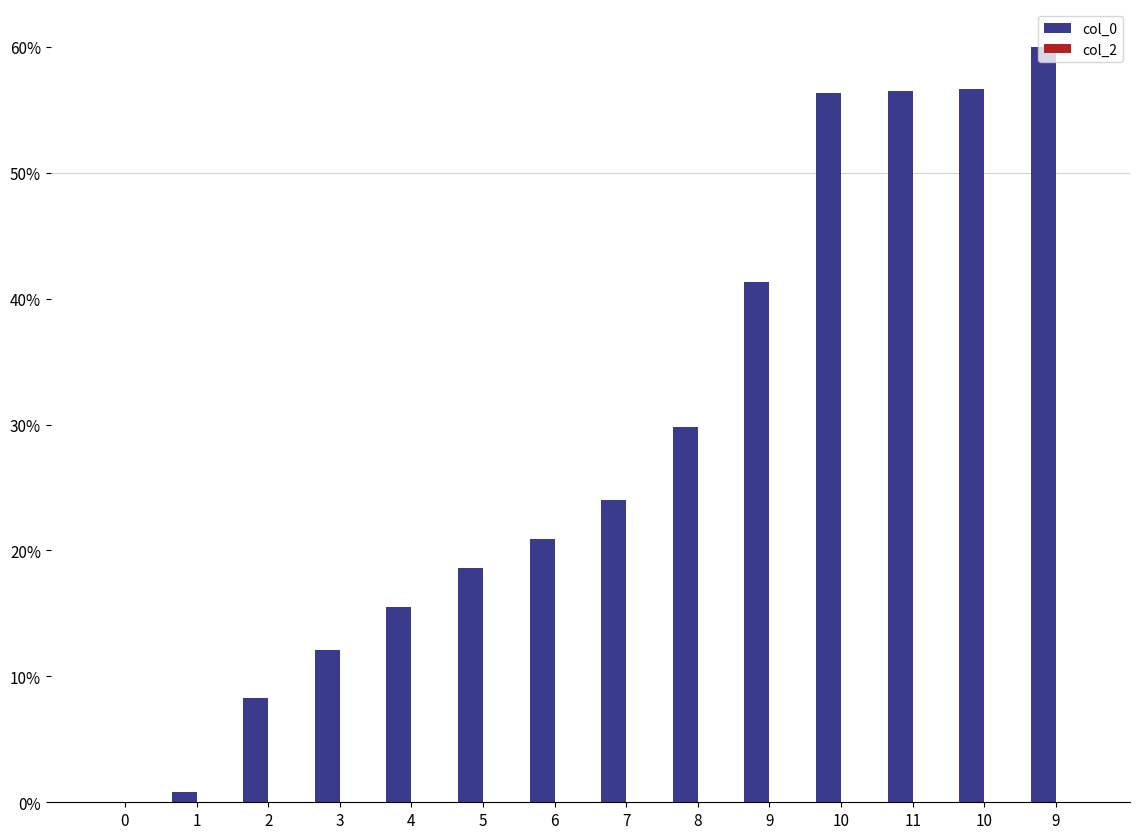

Count the number of data series in this chart.

1